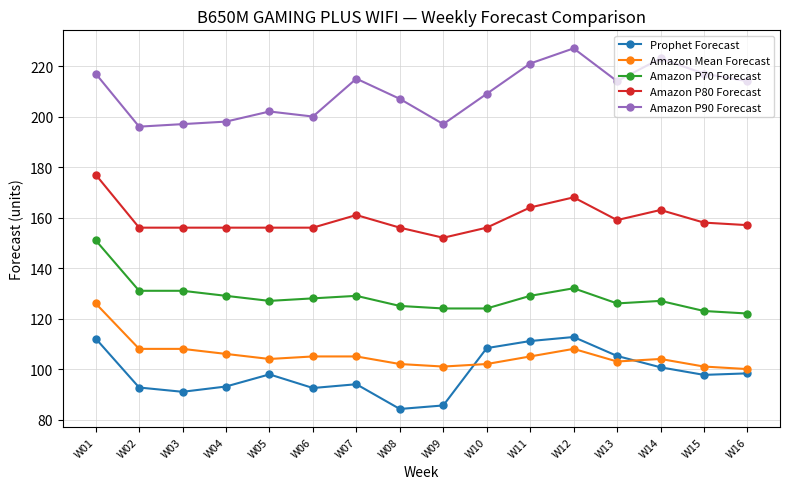

What is the sum of the Amazon P70 Forecast values at W01 and W14?

278.0